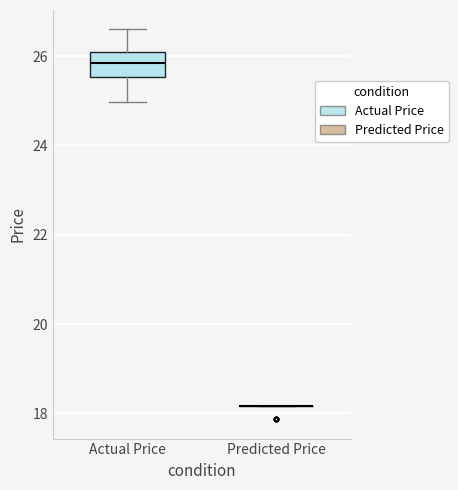

Comparing the boxes themselves (not the whiskers), which one is the tallest?

Actual Price